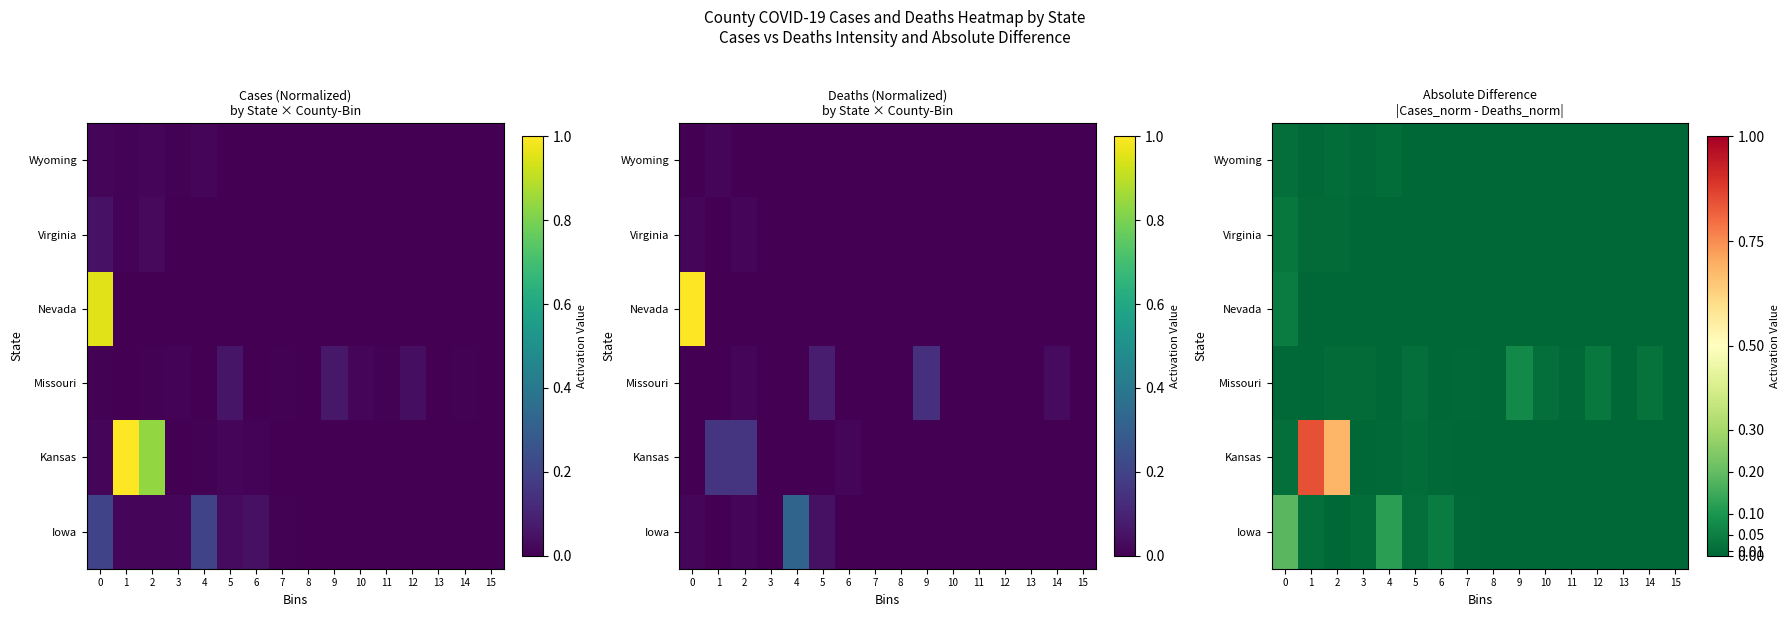

Which has a higher value, 7 or 1?

1